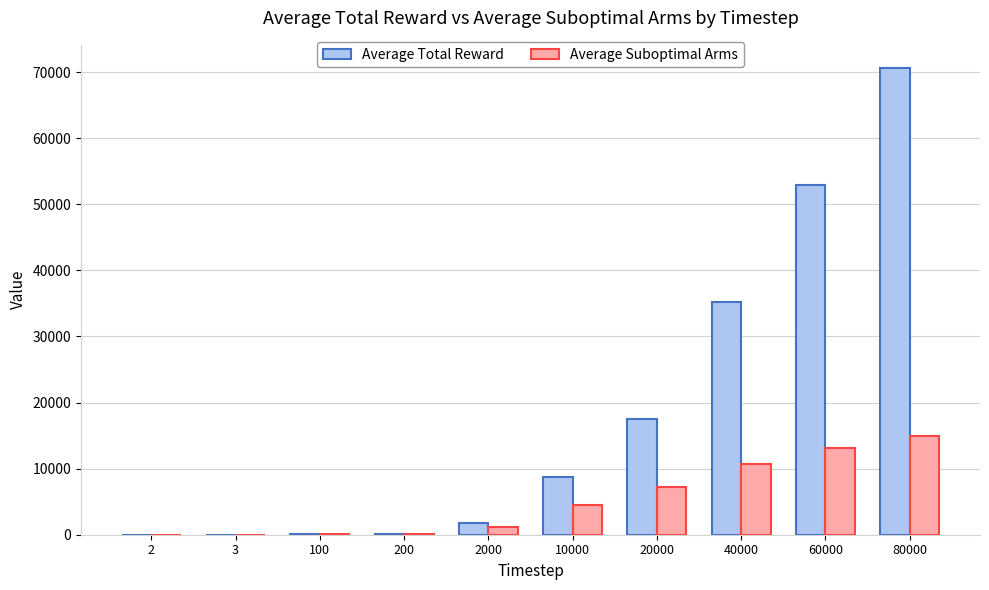

Is it true that Average Total Reward equals 8712.9 at 10000?

True